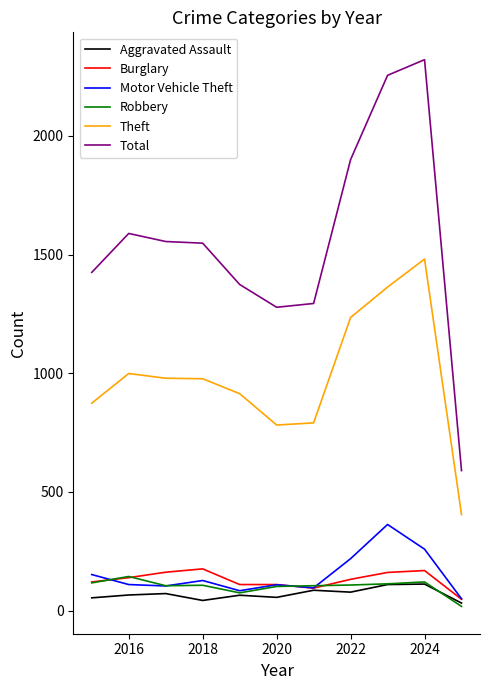

What is the maximum value for Robbery?

144